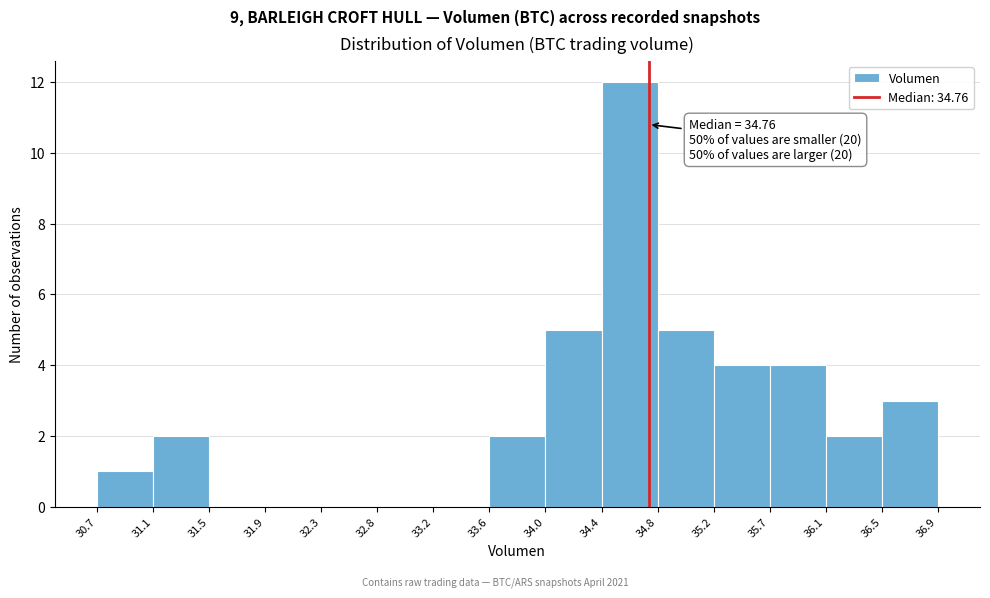

Which range on the x-axis has the tallest bar?

34.4 to 34.8